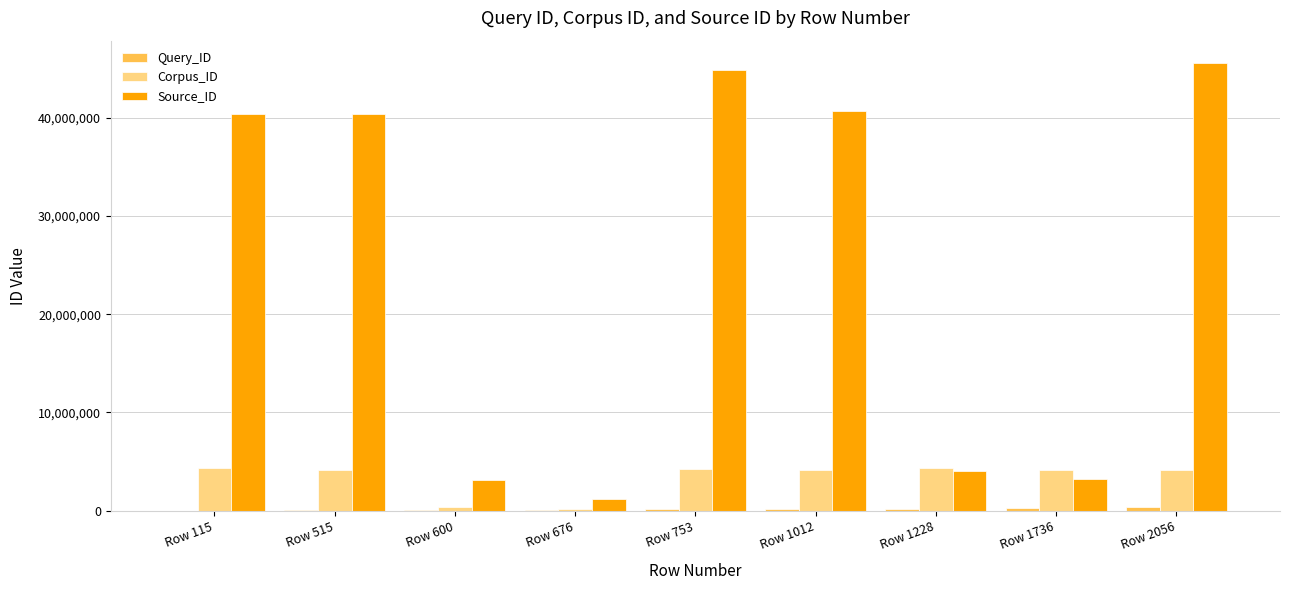

Which series has the largest total across all categories?

Source_ID